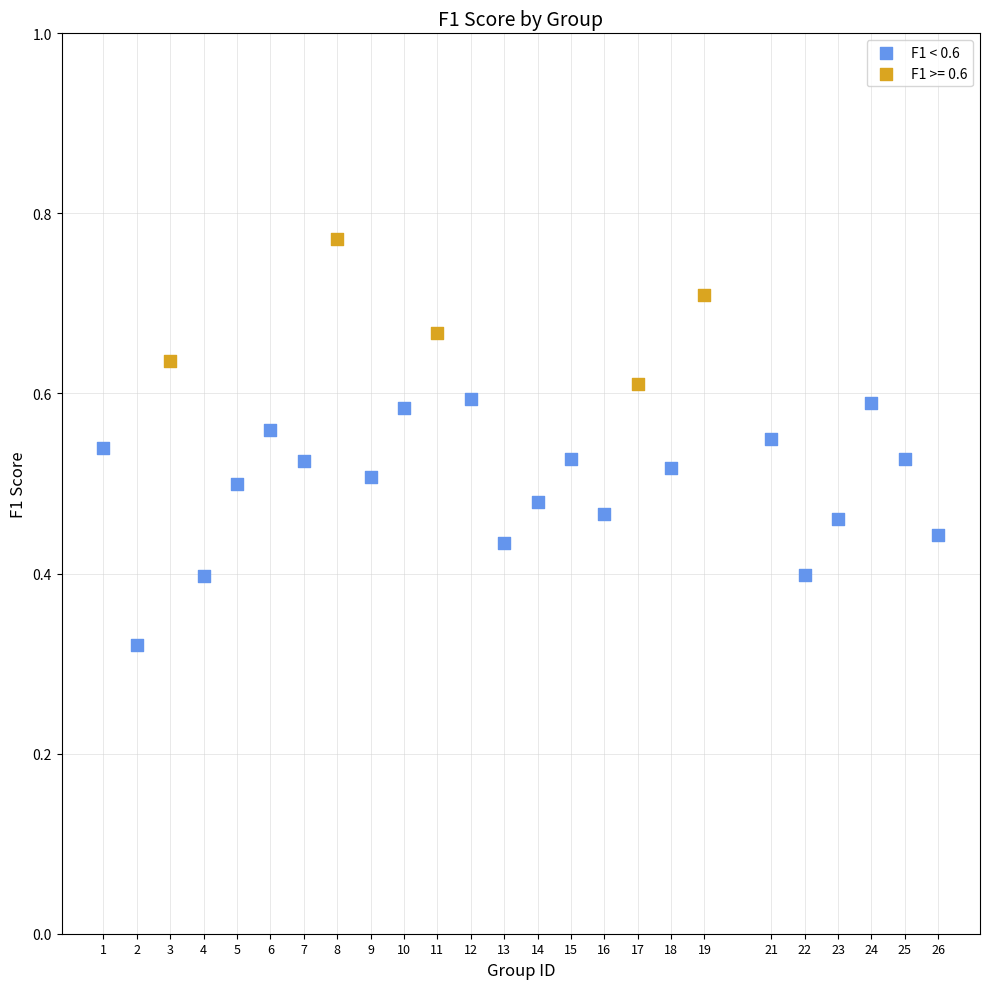

Which series contains the highest Y value?

F1 >= 0.6